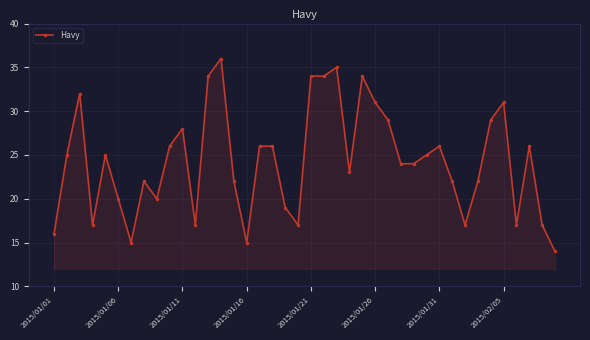

What is the maximum value shown in the chart?

36